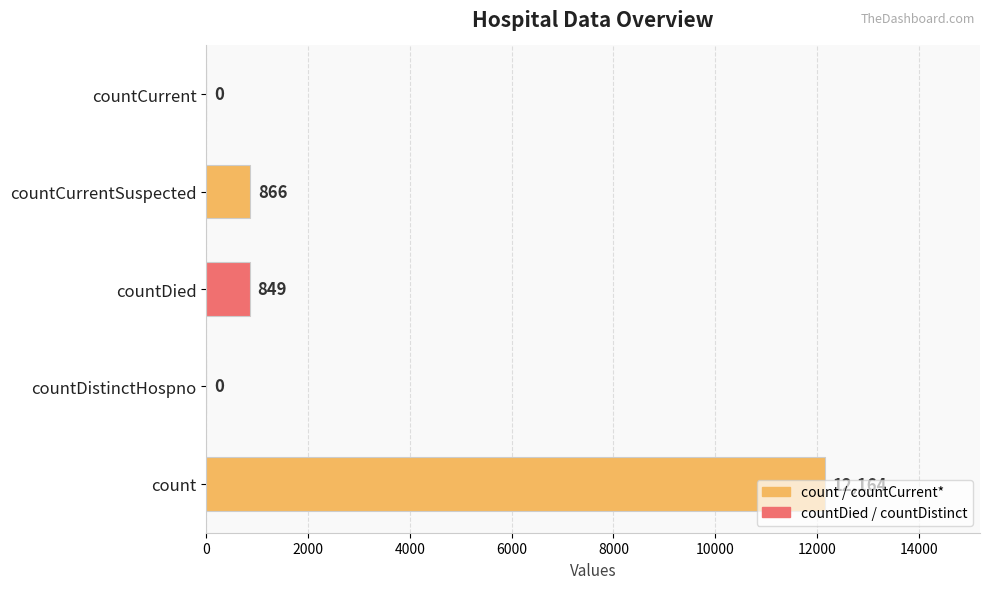

Count the number of data series in this chart.

1